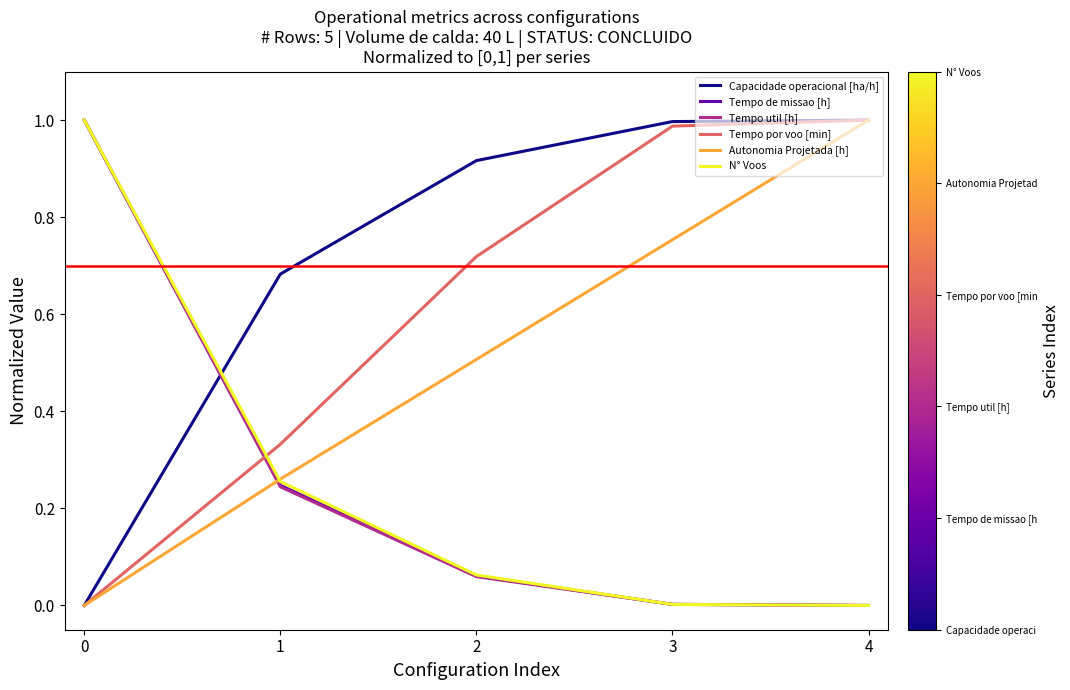

How many times do Tempo por voo [min] and N° Voos cross each other?

1